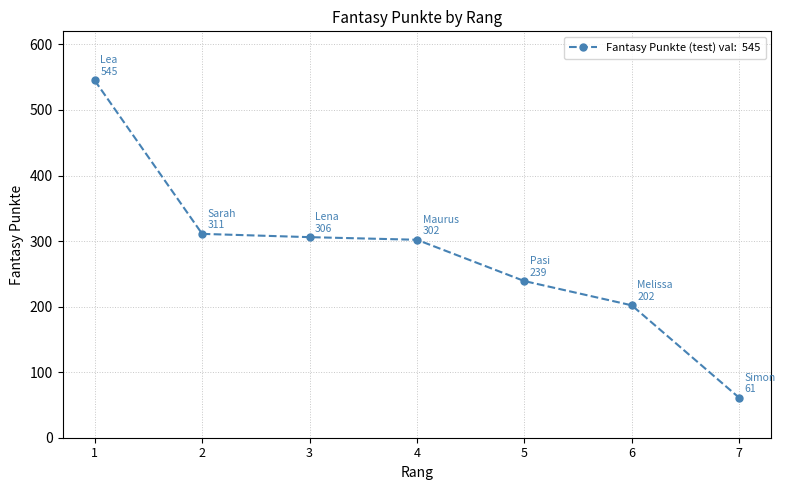

What is the smallest value displayed?

61